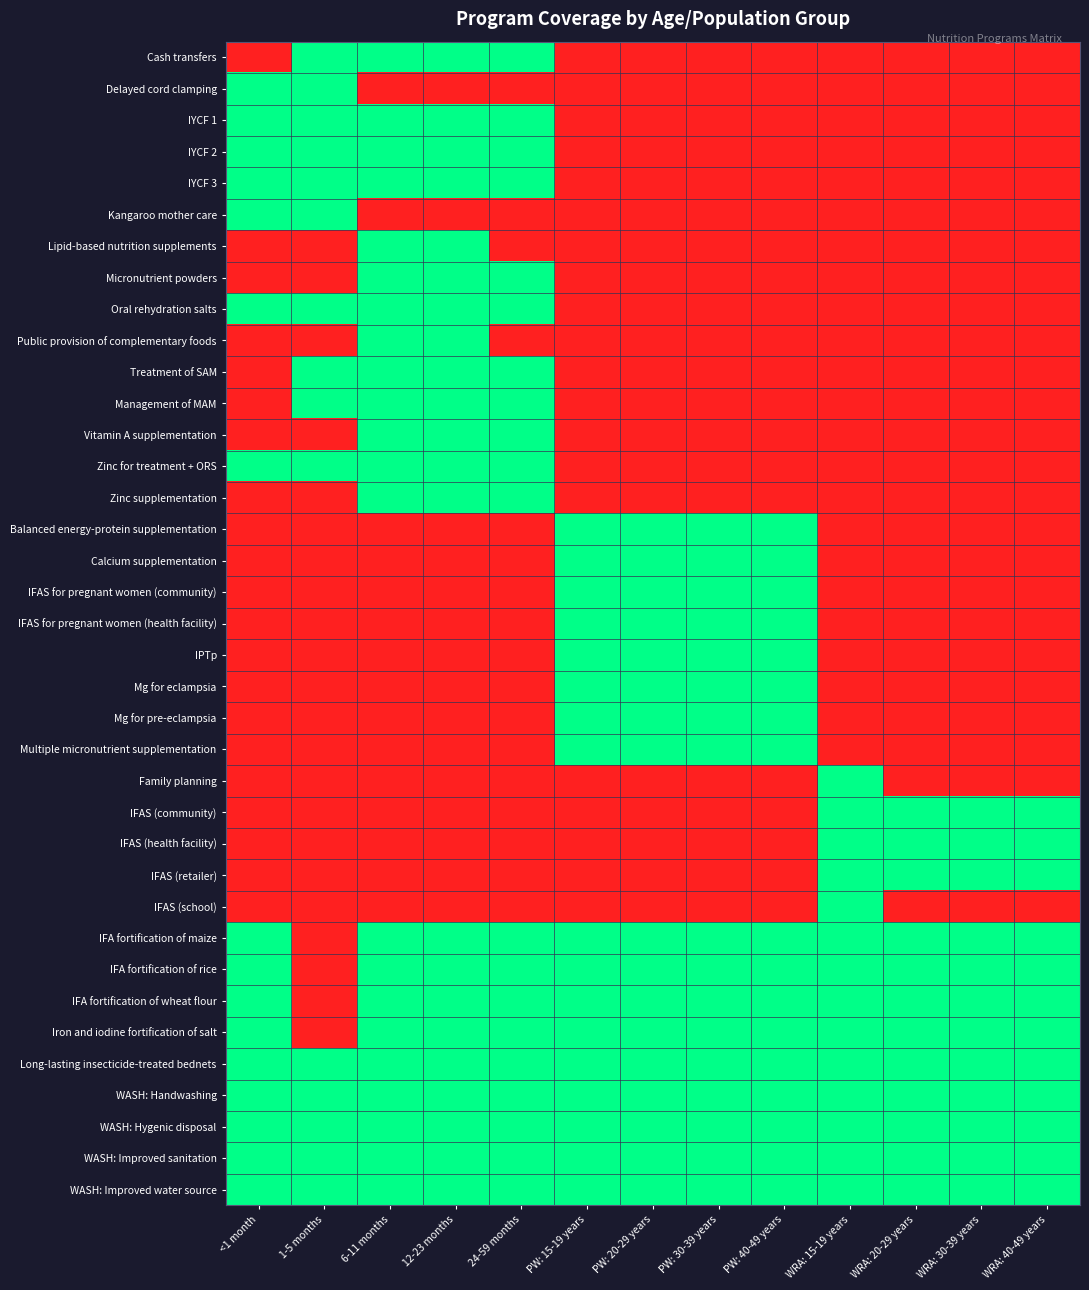

Reading left to right, what are all the values shown in this chart?

Cash transfers: <1 month=0	1-5 months=1	6-11 months=1	12-23 months=1	24-59 months=1	PW: 15-19 years=0	PW: 20-29 years=0	PW: 30-39 years=0	PW: 40-49 years=0	WRA: 15-19 years=0	WRA: 20-29 years=0	WRA: 30-39 years=0	WRA: 40-49 years=0
Delayed cord clamping: <1 month=1	1-5 months=1	6-11 months=0	12-23 months=0	24-59 months=0	PW: 15-19 years=0	PW: 20-29 years=0	PW: 30-39 years=0	PW: 40-49 years=0	WRA: 15-19 years=0	WRA: 20-29 years=0	WRA: 30-39 years=0	WRA: 40-49 years=0
IYCF 1: <1 month=1	1-5 months=1	6-11 months=1	12-23 months=1	24-59 months=1	PW: 15-19 years=0	PW: 20-29 years=0	PW: 30-39 years=0	PW: 40-49 years=0	WRA: 15-19 years=0	WRA: 20-29 years=0	WRA: 30-39 years=0	WRA: 40-49 years=0
IYCF 2: <1 month=1	1-5 months=1	6-11 months=1	12-23 months=1	24-59 months=1	PW: 15-19 years=0	PW: 20-29 years=0	PW: 30-39 years=0	PW: 40-49 years=0	WRA: 15-19 years=0	WRA: 20-29 years=0	WRA: 30-39 years=0	WRA: 40-49 years=0
IYCF 3: <1 month=1	1-5 months=1	6-11 months=1	12-23 months=1	24-59 months=1	PW: 15-19 years=0	PW: 20-29 years=0	PW: 30-39 years=0	PW: 40-49 years=0	WRA: 15-19 years=0	WRA: 20-29 years=0	WRA: 30-39 years=0	WRA: 40-49 years=0
Kangaroo mother care: <1 month=1	1-5 months=1	6-11 months=0	12-23 months=0	24-59 months=0	PW: 15-19 years=0	PW: 20-29 years=0	PW: 30-39 years=0	PW: 40-49 years=0	WRA: 15-19 years=0	WRA: 20-29 years=0	WRA: 30-39 years=0	WRA: 40-49 years=0
Lipid-based nutrition supplements: <1 month=0	1-5 months=0	6-11 months=1	12-23 months=1	24-59 months=0	PW: 15-19 years=0	PW: 20-29 years=0	PW: 30-39 years=0	PW: 40-49 years=0	WRA: 15-19 years=0	WRA: 20-29 years=0	WRA: 30-39 years=0	WRA: 40-49 years=0
Micronutrient powders: <1 month=0	1-5 months=0	6-11 months=1	12-23 months=1	24-59 months=1	PW: 15-19 years=0	PW: 20-29 years=0	PW: 30-39 years=0	PW: 40-49 years=0	WRA: 15-19 years=0	WRA: 20-29 years=0	WRA: 30-39 years=0	WRA: 40-49 years=0
Oral rehydration salts: <1 month=1	1-5 months=1	6-11 months=1	12-23 months=1	24-59 months=1	PW: 15-19 years=0	PW: 20-29 years=0	PW: 30-39 years=0	PW: 40-49 years=0	WRA: 15-19 years=0	WRA: 20-29 years=0	WRA: 30-39 years=0	WRA: 40-49 years=0
Public provision of complementary foods: <1 month=0	1-5 months=0	6-11 months=1	12-23 months=1	24-59 months=0	PW: 15-19 years=0	PW: 20-29 years=0	PW: 30-39 years=0	PW: 40-49 years=0	WRA: 15-19 years=0	WRA: 20-29 years=0	WRA: 30-39 years=0	WRA: 40-49 years=0
Treatment of SAM: <1 month=0	1-5 months=1	6-11 months=1	12-23 months=1	24-59 months=1	PW: 15-19 years=0	PW: 20-29 years=0	PW: 30-39 years=0	PW: 40-49 years=0	WRA: 15-19 years=0	WRA: 20-29 years=0	WRA: 30-39 years=0	WRA: 40-49 years=0
Management of MAM: <1 month=0	1-5 months=1	6-11 months=1	12-23 months=1	24-59 months=1	PW: 15-19 years=0	PW: 20-29 years=0	PW: 30-39 years=0	PW: 40-49 years=0	WRA: 15-19 years=0	WRA: 20-29 years=0	WRA: 30-39 years=0	WRA: 40-49 years=0
Vitamin A supplementation: <1 month=0	1-5 months=0	6-11 months=1	12-23 months=1	24-59 months=1	PW: 15-19 years=0	PW: 20-29 years=0	PW: 30-39 years=0	PW: 40-49 years=0	WRA: 15-19 years=0	WRA: 20-29 years=0	WRA: 30-39 years=0	WRA: 40-49 years=0
Zinc for treatment + ORS: <1 month=1	1-5 months=1	6-11 months=1	12-23 months=1	24-59 months=1	PW: 15-19 years=0	PW: 20-29 years=0	PW: 30-39 years=0	PW: 40-49 years=0	WRA: 15-19 years=0	WRA: 20-29 years=0	WRA: 30-39 years=0	WRA: 40-49 years=0
Zinc supplementation: <1 month=0	1-5 months=0	6-11 months=1	12-23 months=1	24-59 months=1	PW: 15-19 years=0	PW: 20-29 years=0	PW: 30-39 years=0	PW: 40-49 years=0	WRA: 15-19 years=0	WRA: 20-29 years=0	WRA: 30-39 years=0	WRA: 40-49 years=0
Balanced energy-protein supplementation: <1 month=0	1-5 months=0	6-11 months=0	12-23 months=0	24-59 months=0	PW: 15-19 years=1	PW: 20-29 years=1	PW: 30-39 years=1	PW: 40-49 years=1	WRA: 15-19 years=0	WRA: 20-29 years=0	WRA: 30-39 years=0	WRA: 40-49 years=0
Calcium supplementation: <1 month=0	1-5 months=0	6-11 months=0	12-23 months=0	24-59 months=0	PW: 15-19 years=1	PW: 20-29 years=1	PW: 30-39 years=1	PW: 40-49 years=1	WRA: 15-19 years=0	WRA: 20-29 years=0	WRA: 30-39 years=0	WRA: 40-49 years=0
IFAS for pregnant women (community): <1 month=0	1-5 months=0	6-11 months=0	12-23 months=0	24-59 months=0	PW: 15-19 years=1	PW: 20-29 years=1	PW: 30-39 years=1	PW: 40-49 years=1	WRA: 15-19 years=0	WRA: 20-29 years=0	WRA: 30-39 years=0	WRA: 40-49 years=0
IFAS for pregnant women (health facility): <1 month=0	1-5 months=0	6-11 months=0	12-23 months=0	24-59 months=0	PW: 15-19 years=1	PW: 20-29 years=1	PW: 30-39 years=1	PW: 40-49 years=1	WRA: 15-19 years=0	WRA: 20-29 years=0	WRA: 30-39 years=0	WRA: 40-49 years=0
IPTp: <1 month=0	1-5 months=0	6-11 months=0	12-23 months=0	24-59 months=0	PW: 15-19 years=1	PW: 20-29 years=1	PW: 30-39 years=1	PW: 40-49 years=1	WRA: 15-19 years=0	WRA: 20-29 years=0	WRA: 30-39 years=0	WRA: 40-49 years=0
Mg for eclampsia: <1 month=0	1-5 months=0	6-11 months=0	12-23 months=0	24-59 months=0	PW: 15-19 years=1	PW: 20-29 years=1	PW: 30-39 years=1	PW: 40-49 years=1	WRA: 15-19 years=0	WRA: 20-29 years=0	WRA: 30-39 years=0	WRA: 40-49 years=0
Mg for pre-eclampsia: <1 month=0	1-5 months=0	6-11 months=0	12-23 months=0	24-59 months=0	PW: 15-19 years=1	PW: 20-29 years=1	PW: 30-39 years=1	PW: 40-49 years=1	WRA: 15-19 years=0	WRA: 20-29 years=0	WRA: 30-39 years=0	WRA: 40-49 years=0
Multiple micronutrient supplementation: <1 month=0	1-5 months=0	6-11 months=0	12-23 months=0	24-59 months=0	PW: 15-19 years=1	PW: 20-29 years=1	PW: 30-39 years=1	PW: 40-49 years=1	WRA: 15-19 years=0	WRA: 20-29 years=0	WRA: 30-39 years=0	WRA: 40-49 years=0
Family planning: <1 month=0	1-5 months=0	6-11 months=0	12-23 months=0	24-59 months=0	PW: 15-19 years=0	PW: 20-29 years=0	PW: 30-39 years=0	PW: 40-49 years=0	WRA: 15-19 years=1	WRA: 20-29 years=0	WRA: 30-39 years=0	WRA: 40-49 years=0
IFAS (community): <1 month=0	1-5 months=0	6-11 months=0	12-23 months=0	24-59 months=0	PW: 15-19 years=0	PW: 20-29 years=0	PW: 30-39 years=0	PW: 40-49 years=0	WRA: 15-19 years=1	WRA: 20-29 years=1	WRA: 30-39 years=1	WRA: 40-49 years=1
IFAS (health facility): <1 month=0	1-5 months=0	6-11 months=0	12-23 months=0	24-59 months=0	PW: 15-19 years=0	PW: 20-29 years=0	PW: 30-39 years=0	PW: 40-49 years=0	WRA: 15-19 years=1	WRA: 20-29 years=1	WRA: 30-39 years=1	WRA: 40-49 years=1
IFAS (retailer): <1 month=0	1-5 months=0	6-11 months=0	12-23 months=0	24-59 months=0	PW: 15-19 years=0	PW: 20-29 years=0	PW: 30-39 years=0	PW: 40-49 years=0	WRA: 15-19 years=1	WRA: 20-29 years=1	WRA: 30-39 years=1	WRA: 40-49 years=1
IFAS (school): <1 month=0	1-5 months=0	6-11 months=0	12-23 months=0	24-59 months=0	PW: 15-19 years=0	PW: 20-29 years=0	PW: 30-39 years=0	PW: 40-49 years=0	WRA: 15-19 years=1	WRA: 20-29 years=0	WRA: 30-39 years=0	WRA: 40-49 years=0
IFA fortification of maize: <1 month=1	1-5 months=0	6-11 months=1	12-23 months=1	24-59 months=1	PW: 15-19 years=1	PW: 20-29 years=1	PW: 30-39 years=1	PW: 40-49 years=1	WRA: 15-19 years=1	WRA: 20-29 years=1	WRA: 30-39 years=1	WRA: 40-49 years=1
IFA fortification of rice: <1 month=1	1-5 months=0	6-11 months=1	12-23 months=1	24-59 months=1	PW: 15-19 years=1	PW: 20-29 years=1	PW: 30-39 years=1	PW: 40-49 years=1	WRA: 15-19 years=1	WRA: 20-29 years=1	WRA: 30-39 years=1	WRA: 40-49 years=1
IFA fortification of wheat flour: <1 month=1	1-5 months=0	6-11 months=1	12-23 months=1	24-59 months=1	PW: 15-19 years=1	PW: 20-29 years=1	PW: 30-39 years=1	PW: 40-49 years=1	WRA: 15-19 years=1	WRA: 20-29 years=1	WRA: 30-39 years=1	WRA: 40-49 years=1
Iron and iodine fortification of salt: <1 month=1	1-5 months=0	6-11 months=1	12-23 months=1	24-59 months=1	PW: 15-19 years=1	PW: 20-29 years=1	PW: 30-39 years=1	PW: 40-49 years=1	WRA: 15-19 years=1	WRA: 20-29 years=1	WRA: 30-39 years=1	WRA: 40-49 years=1
Long-lasting insecticide-treated bednets: <1 month=1	1-5 months=1	6-11 months=1	12-23 months=1	24-59 months=1	PW: 15-19 years=1	PW: 20-29 years=1	PW: 30-39 years=1	PW: 40-49 years=1	WRA: 15-19 years=1	WRA: 20-29 years=1	WRA: 30-39 years=1	WRA: 40-49 years=1
WASH: Handwashing: <1 month=1	1-5 months=1	6-11 months=1	12-23 months=1	24-59 months=1	PW: 15-19 years=1	PW: 20-29 years=1	PW: 30-39 years=1	PW: 40-49 years=1	WRA: 15-19 years=1	WRA: 20-29 years=1	WRA: 30-39 years=1	WRA: 40-49 years=1
WASH: Hygenic disposal: <1 month=1	1-5 months=1	6-11 months=1	12-23 months=1	24-59 months=1	PW: 15-19 years=1	PW: 20-29 years=1	PW: 30-39 years=1	PW: 40-49 years=1	WRA: 15-19 years=1	WRA: 20-29 years=1	WRA: 30-39 years=1	WRA: 40-49 years=1
WASH: Improved sanitation: <1 month=1	1-5 months=1	6-11 months=1	12-23 months=1	24-59 months=1	PW: 15-19 years=1	PW: 20-29 years=1	PW: 30-39 years=1	PW: 40-49 years=1	WRA: 15-19 years=1	WRA: 20-29 years=1	WRA: 30-39 years=1	WRA: 40-49 years=1
WASH: Improved water source: <1 month=1	1-5 months=1	6-11 months=1	12-23 months=1	24-59 months=1	PW: 15-19 years=1	PW: 20-29 years=1	PW: 30-39 years=1	PW: 40-49 years=1	WRA: 15-19 years=1	WRA: 20-29 years=1	WRA: 30-39 years=1	WRA: 40-49 years=1